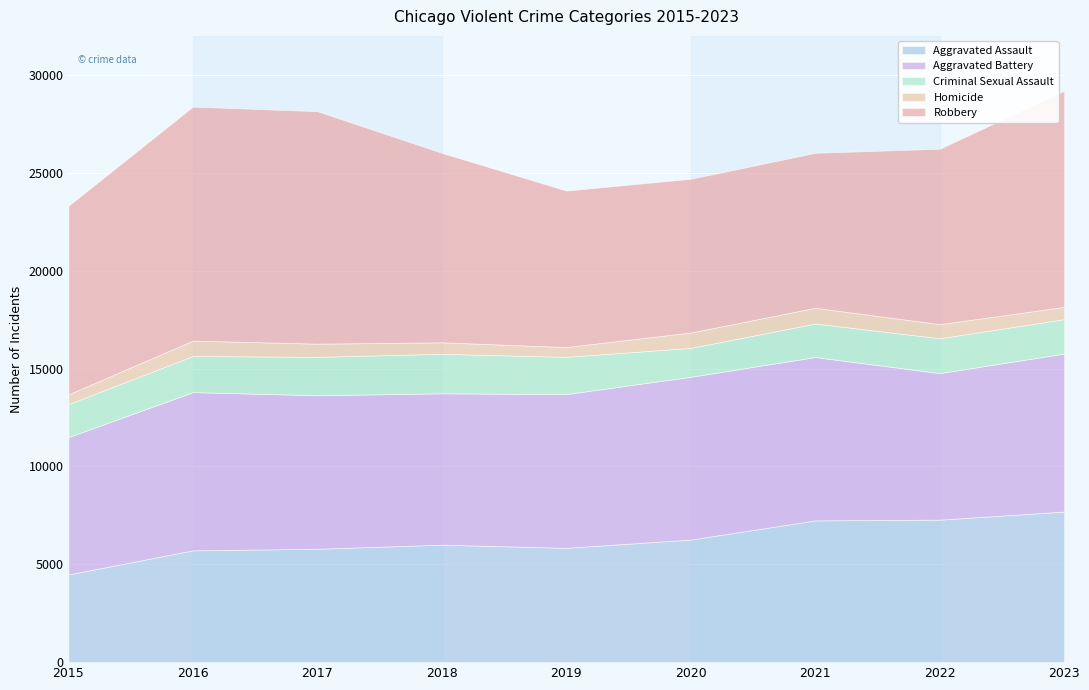

How many categories are shown in the chart?

9